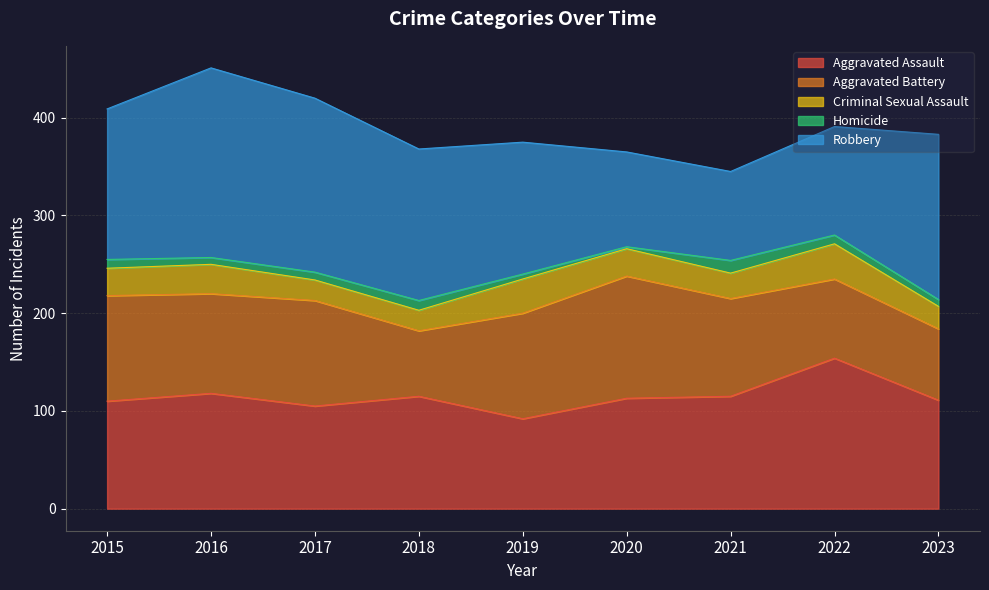

Where do Aggravated Battery and Robbery first cross each other?

2019 and 2020